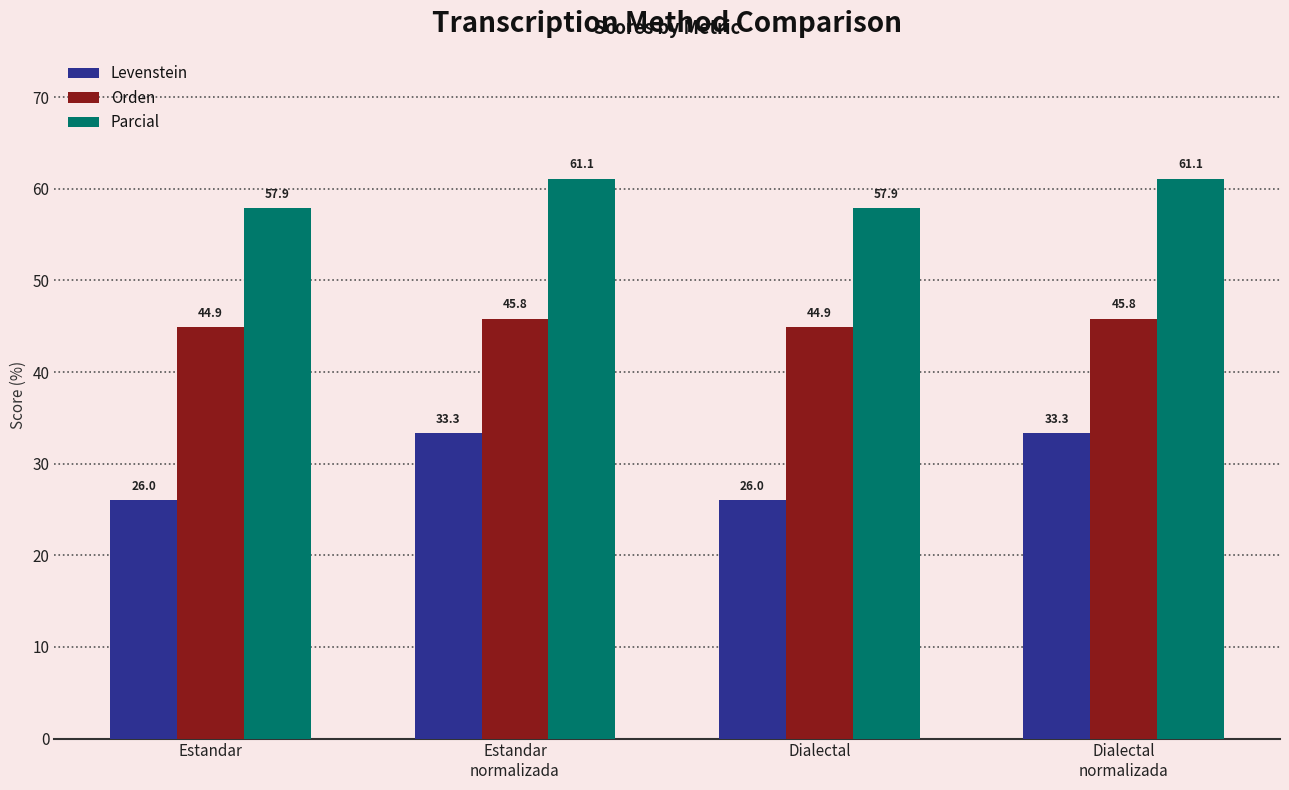

What is the average value of the Orden series?

45.4